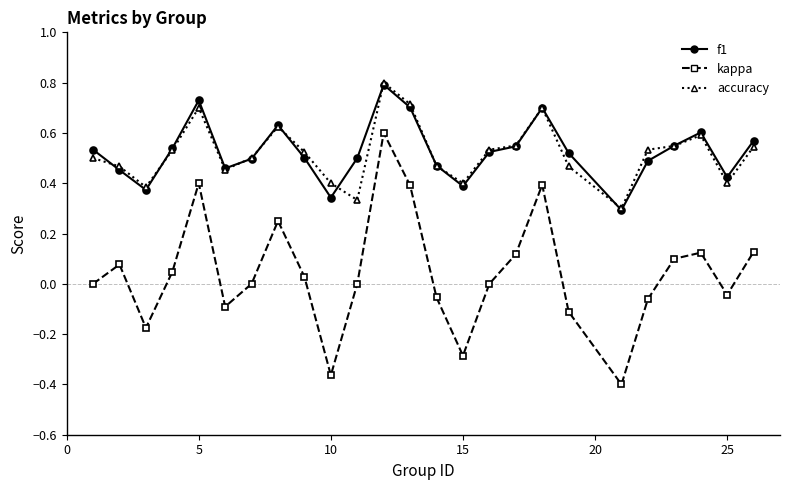

True or false: f1 has more than 2 interior local peaks.

True